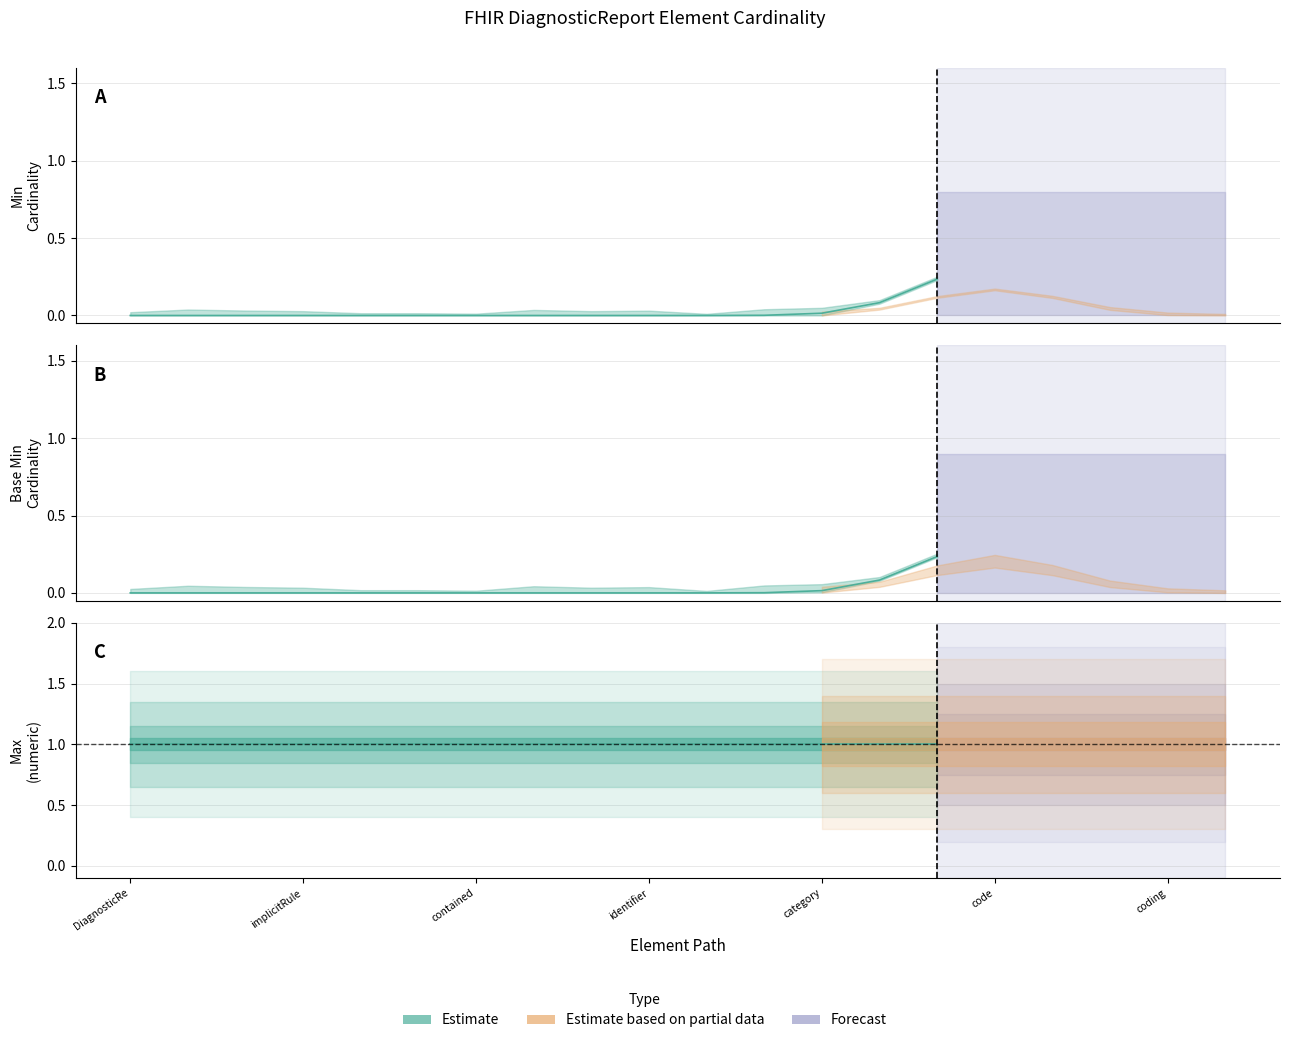

True or false: Base Min and Max (numeric) intersect in this chart.

False